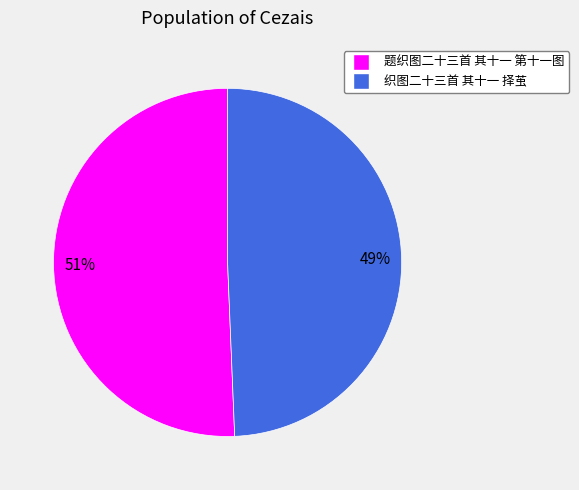

Which category has the biggest portion of the pie?

题织图二十三首 其十一 第十一图